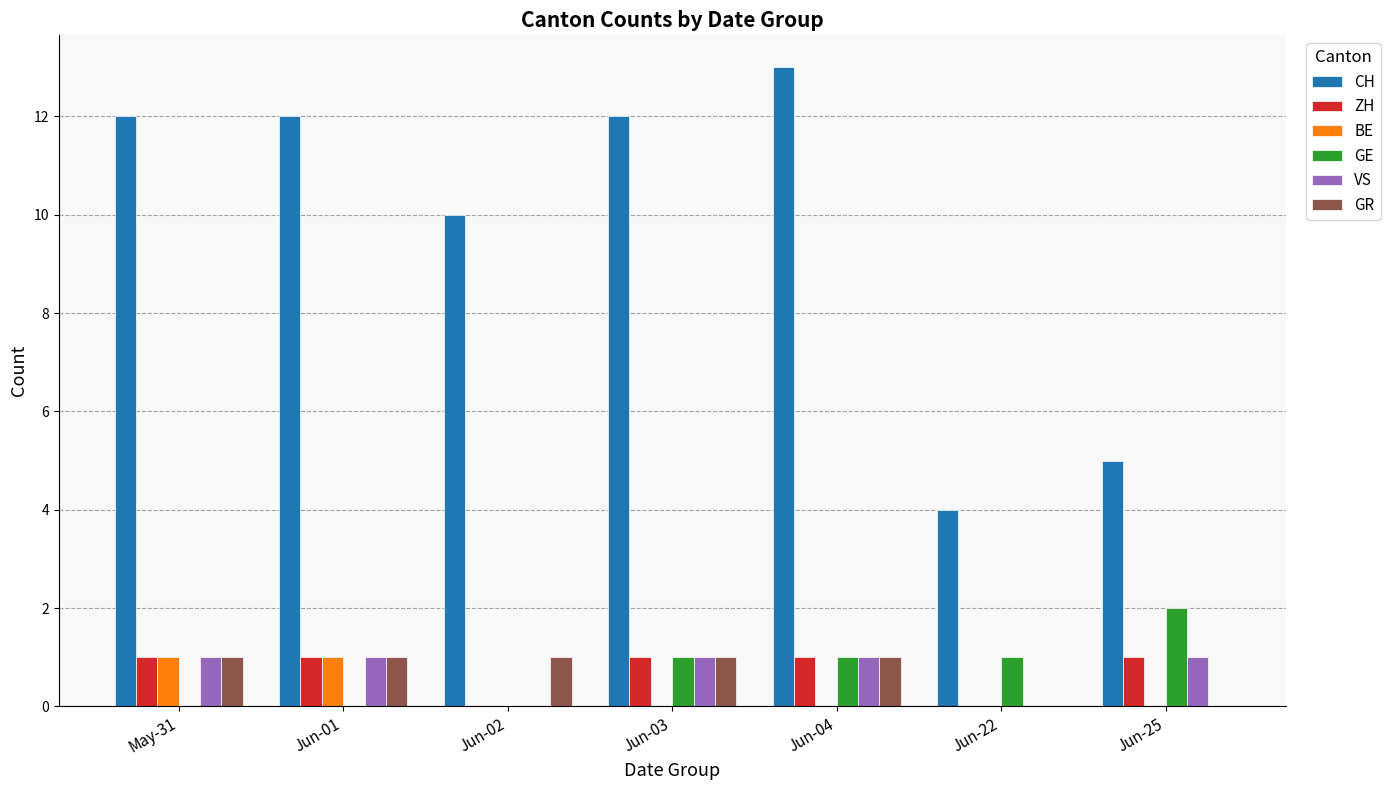

What is the greatest value displayed?

13